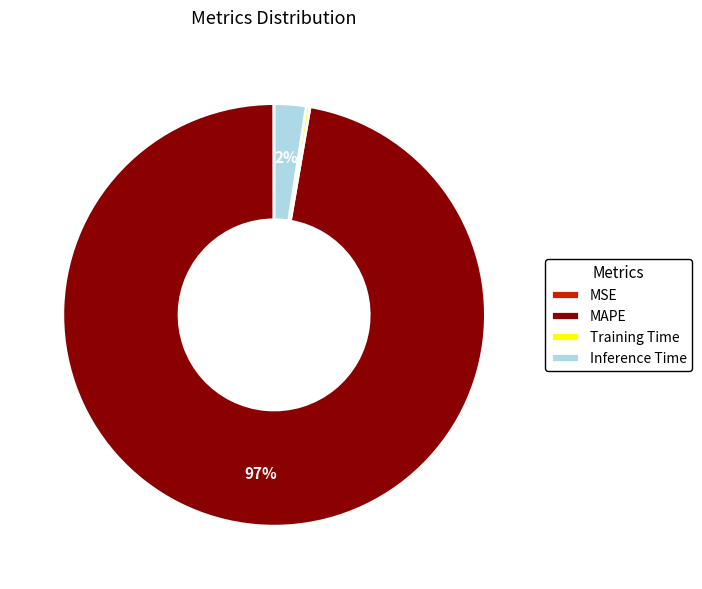

The Inference Time slice represents 8% of the pie. True or false?

False